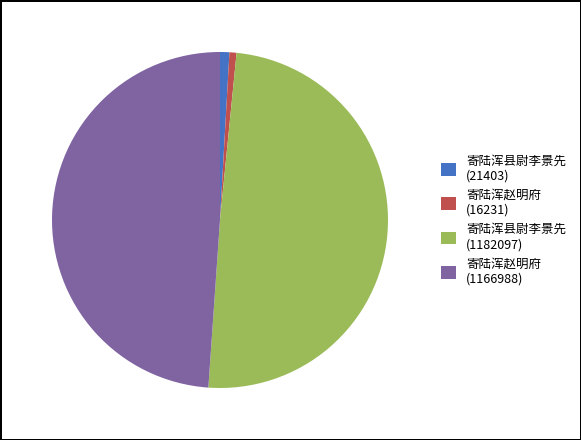

Is there a majority slice in this chart?

No